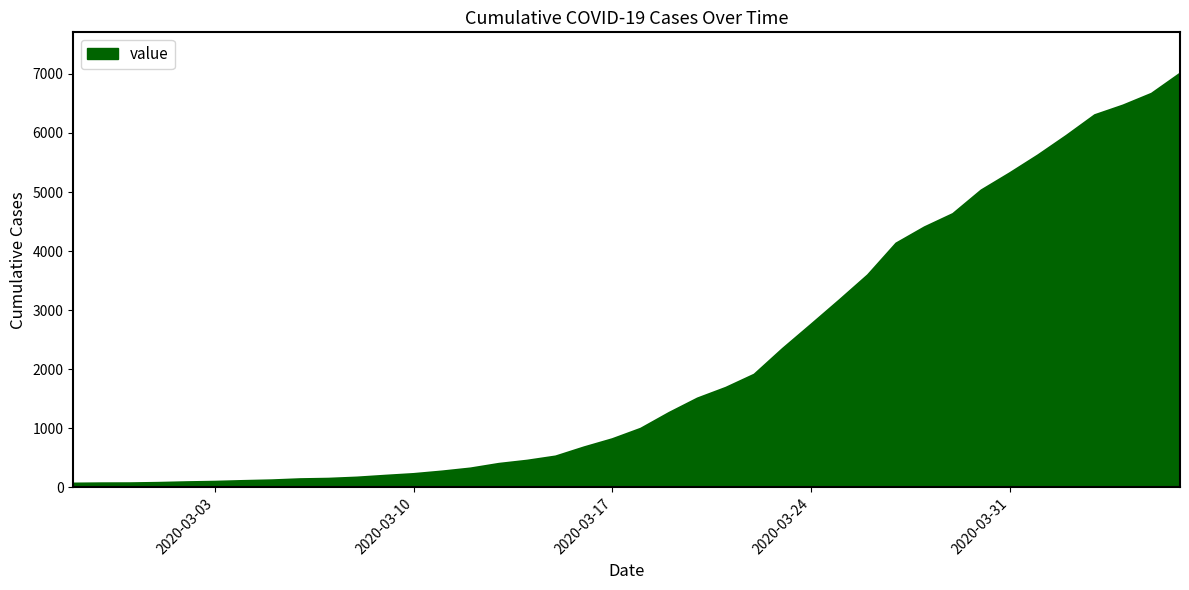

What is the difference between the maximum and second lowest values?

6935